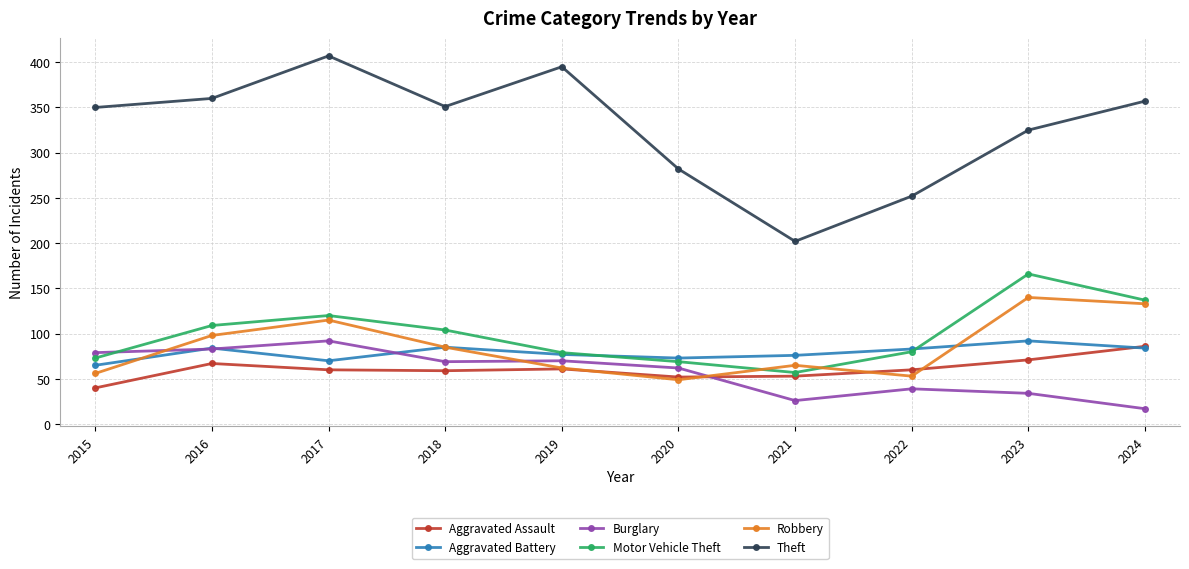

What is the approximate value of Robbery at 2024, to the nearest 5?

135